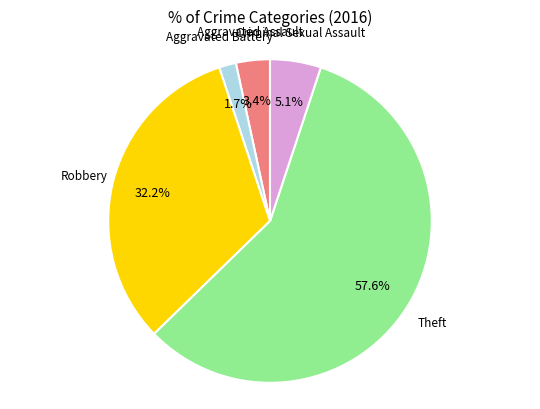

Does Theft account for over 50% of the chart?

Yes